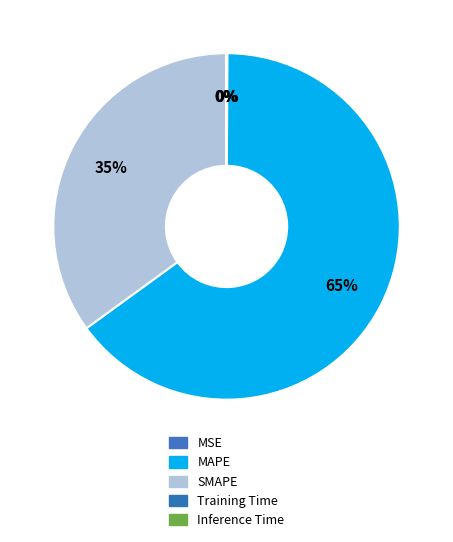

Is it true that MSE is 0% of the pie?

True